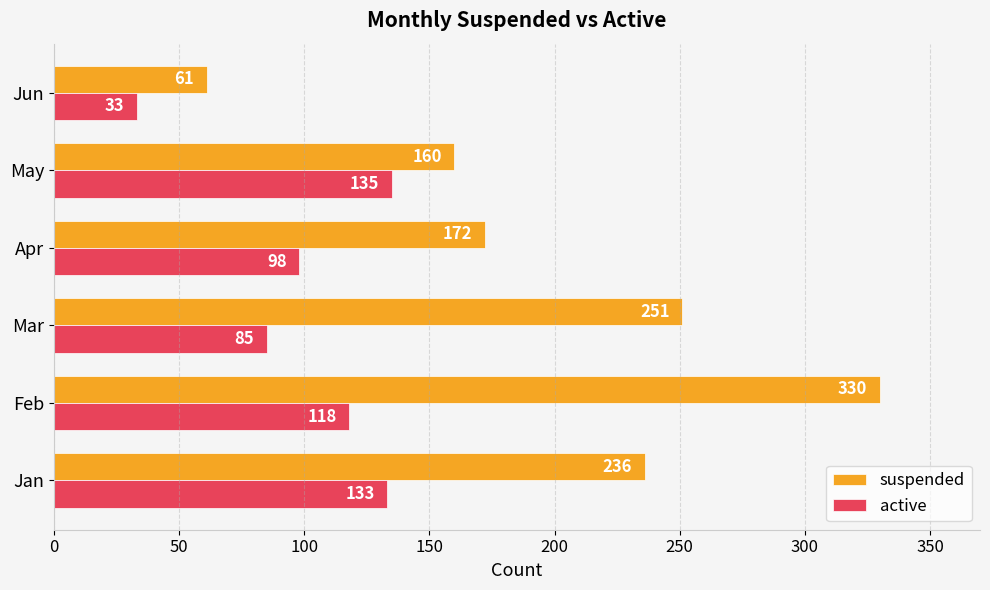

What is the spread (max minus min) of values at May?

25